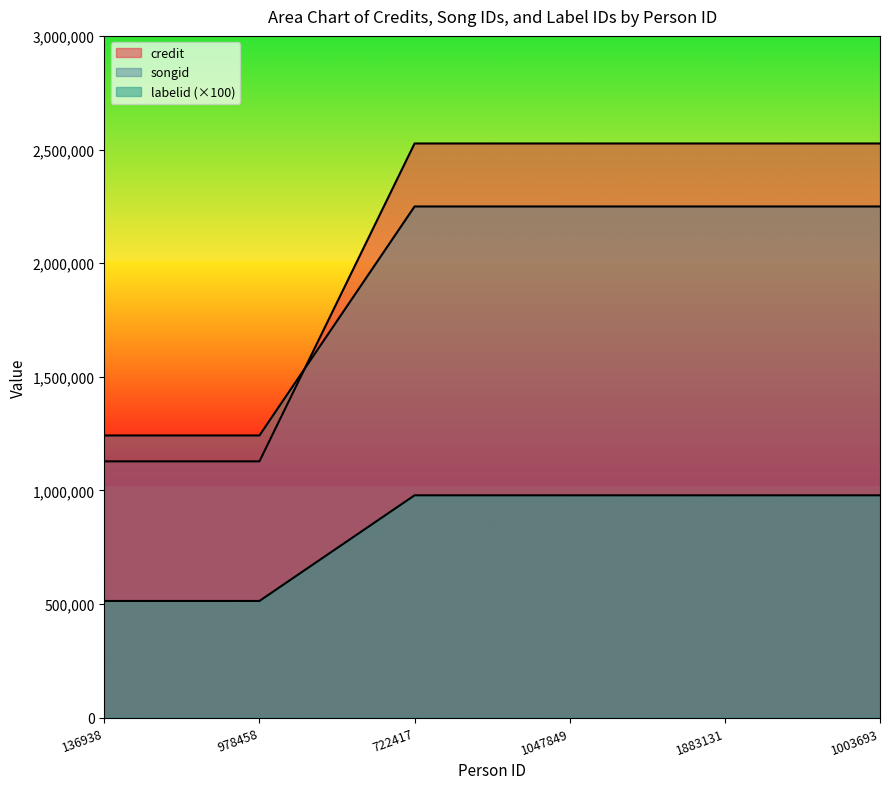

What is the difference between the songid values at 1883131 and 136938?

1007583